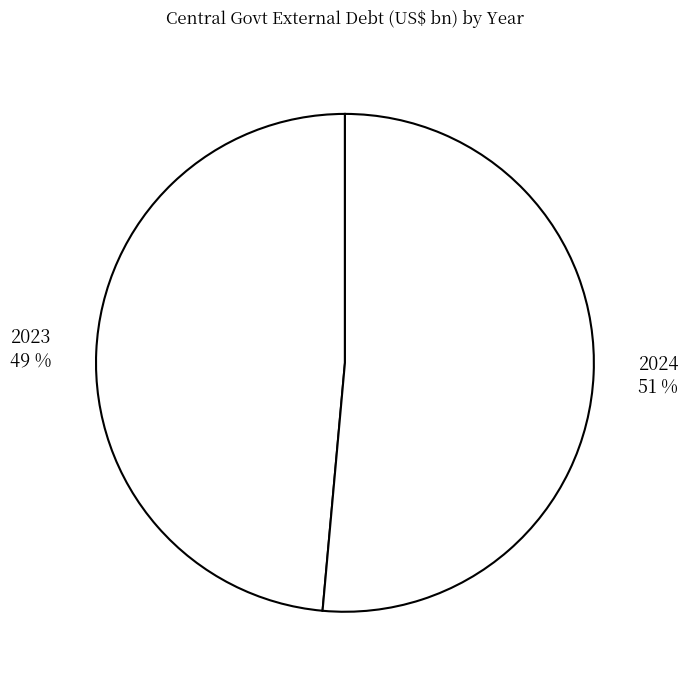

The 2023 slice represents 41% of the pie. True or false?

False